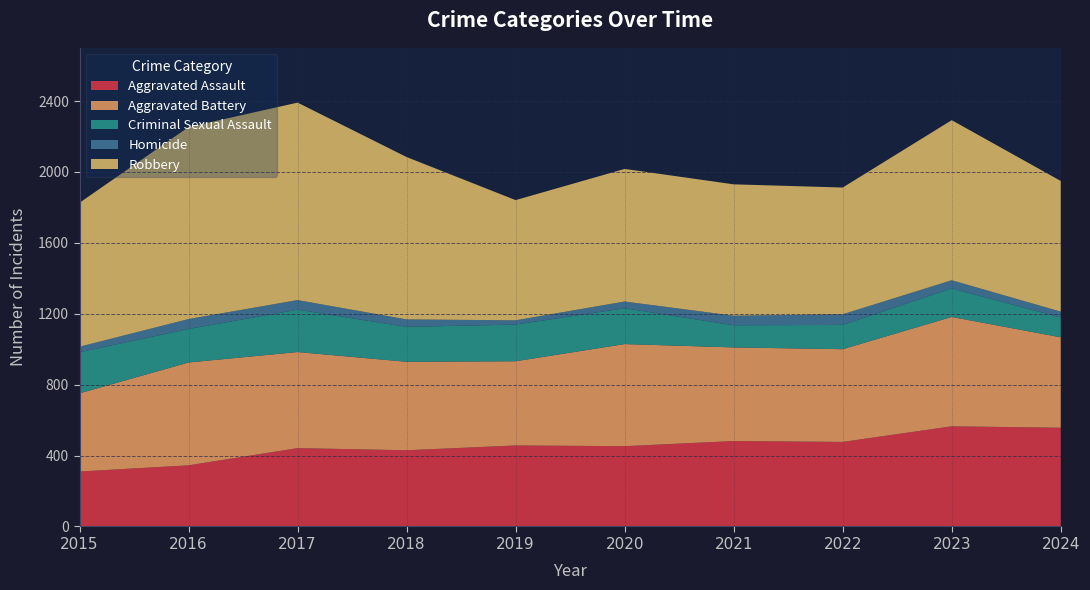

What is the value of the Homicide point at the 2nd from the left?

56